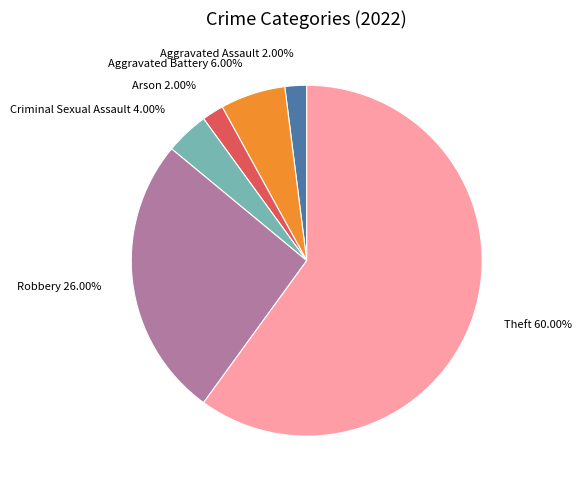

Does Robbery 26.00% represent more than half of the total?

No